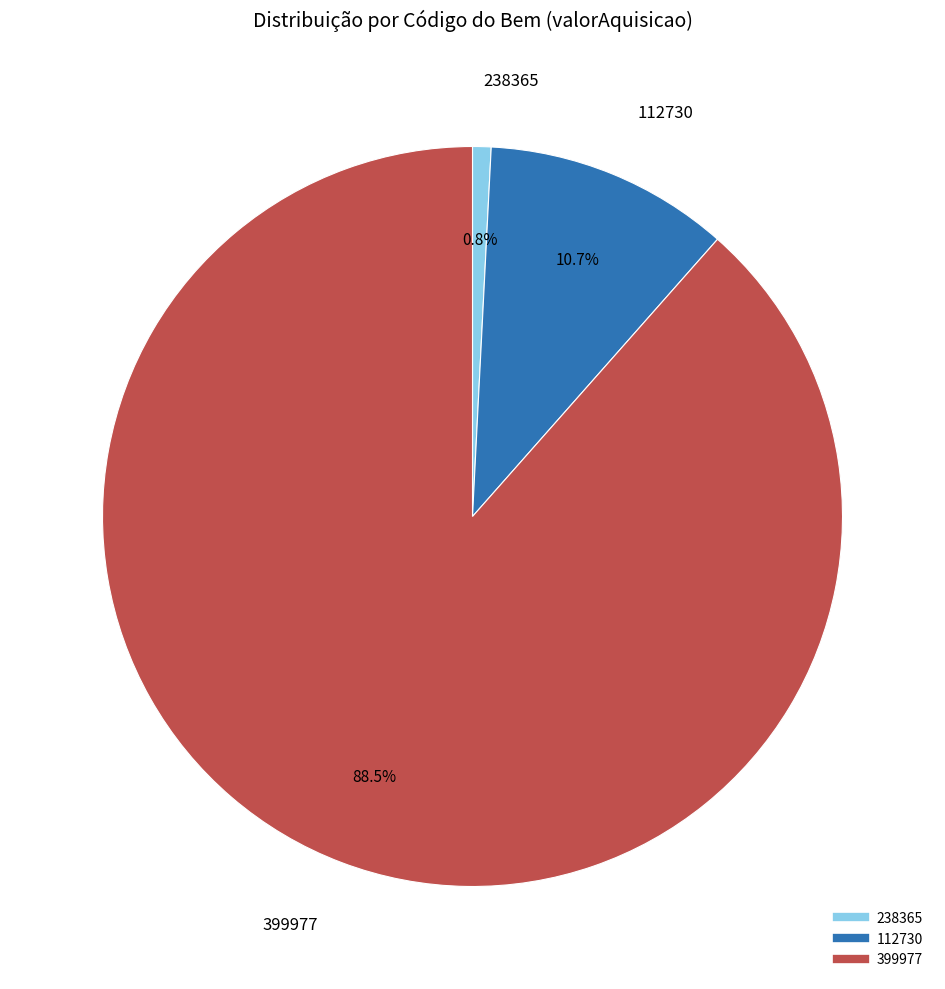

What is the smallest slice in the pie chart?

238365